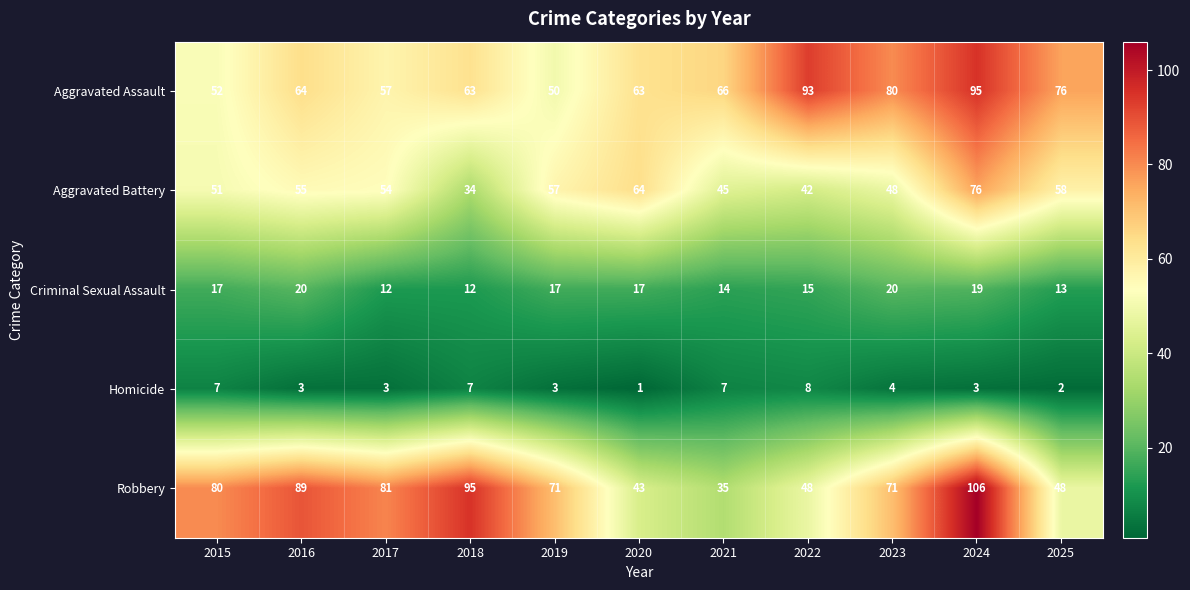

True or false: Homicide has a value of 1 at 2023.

False